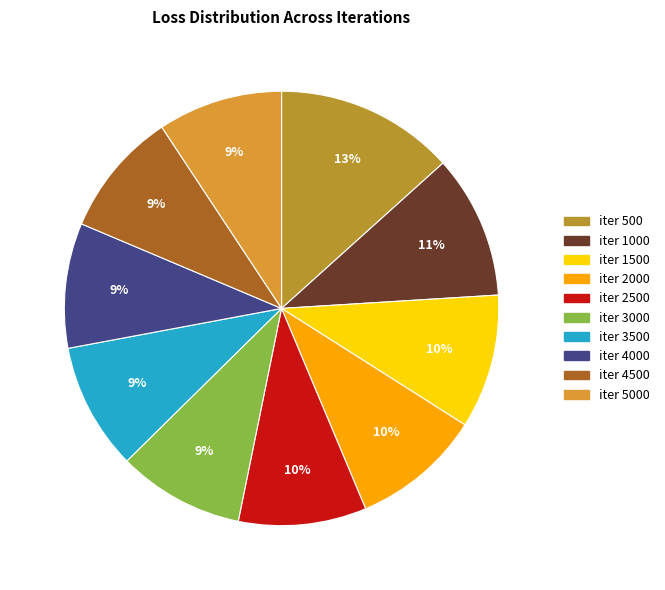

Do iter 3500 and iter 4500 together represent more than half of the pie?

No